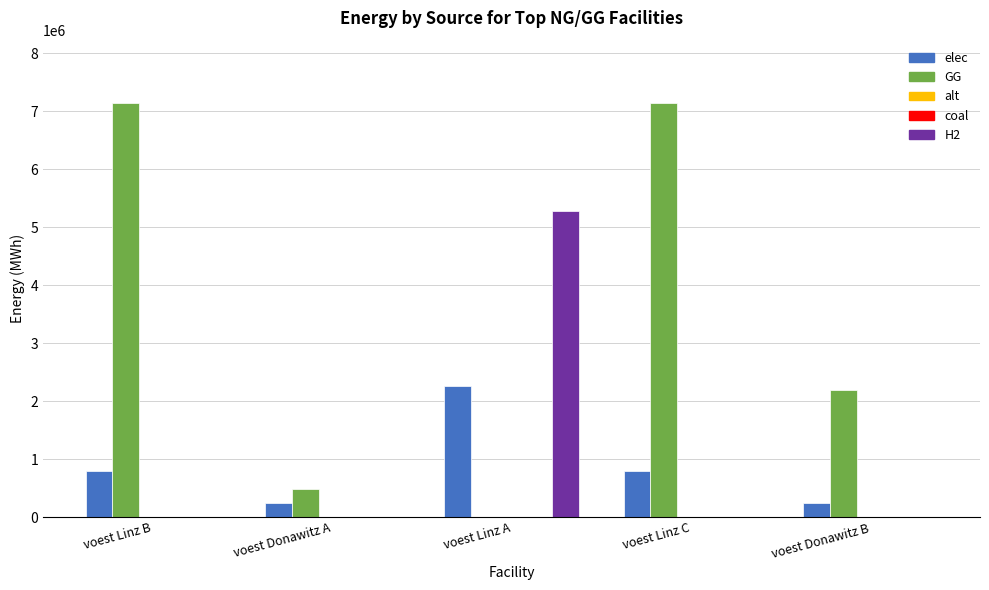

Which series changed the most between voest Donawitz A and voest Donawitz B?

GG